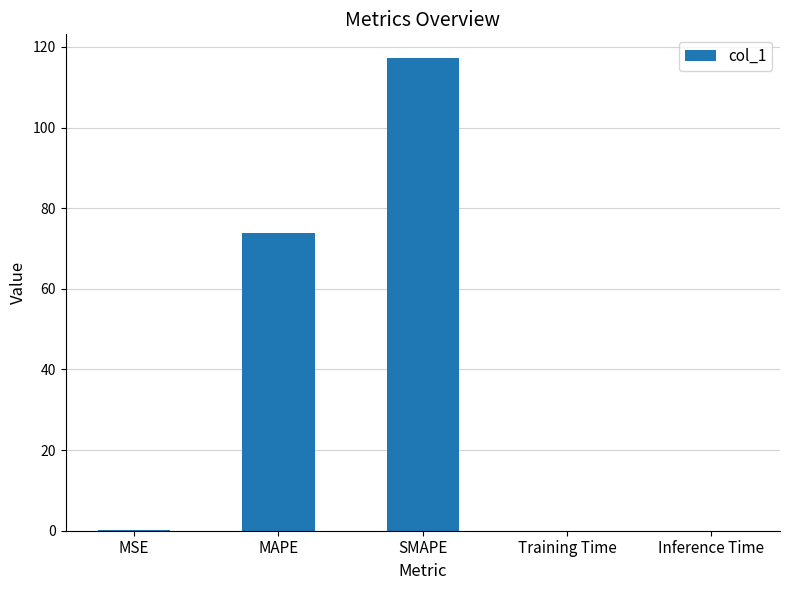

Which category has the highest value across all series?

SMAPE